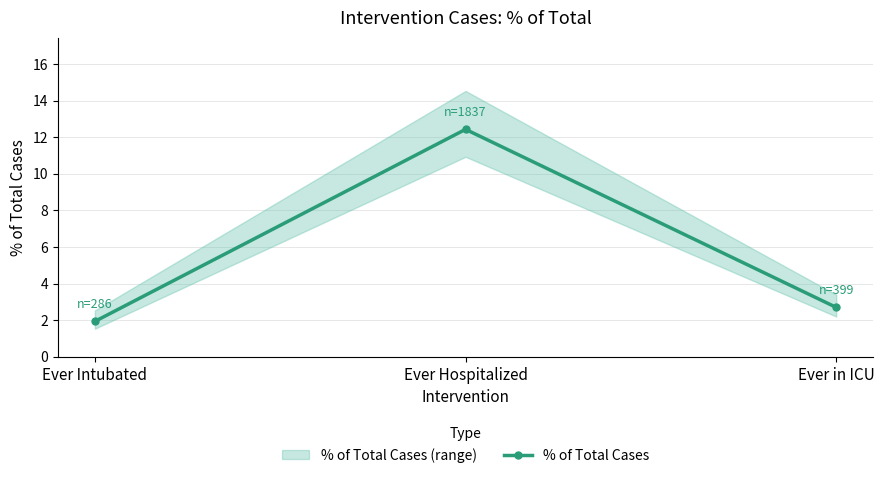

Reading left to right, what are all the values shown in this chart?

Ever Intubated=1.9	Ever Hospitalized=12.4	Ever in ICU=2.7